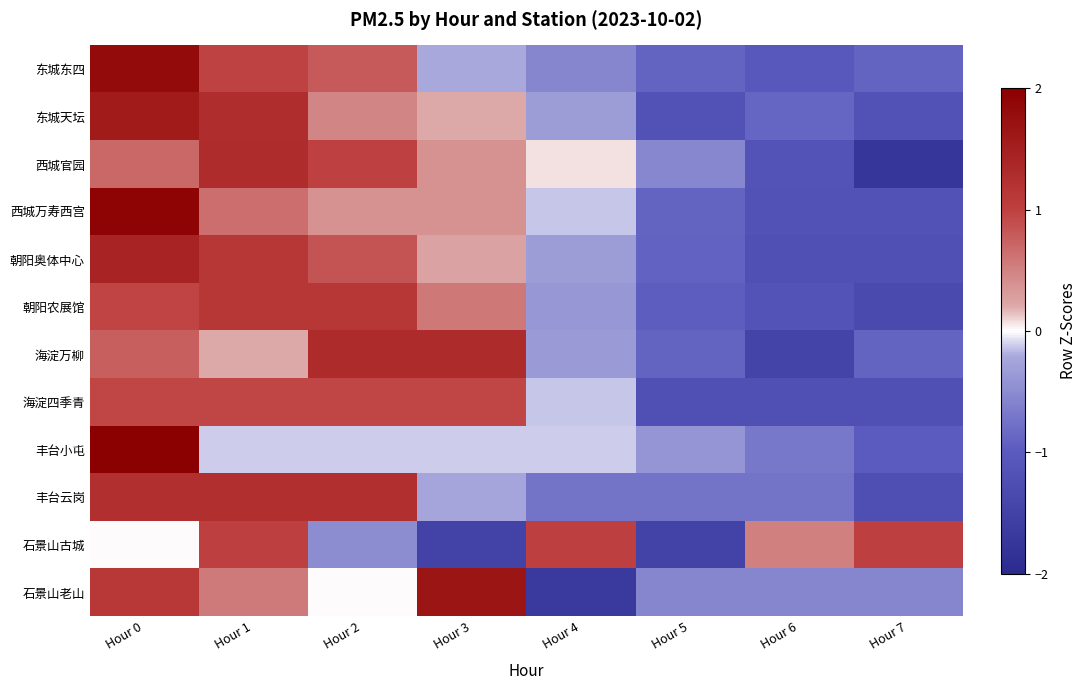

At how many categories does at least one series exceed 0?

7